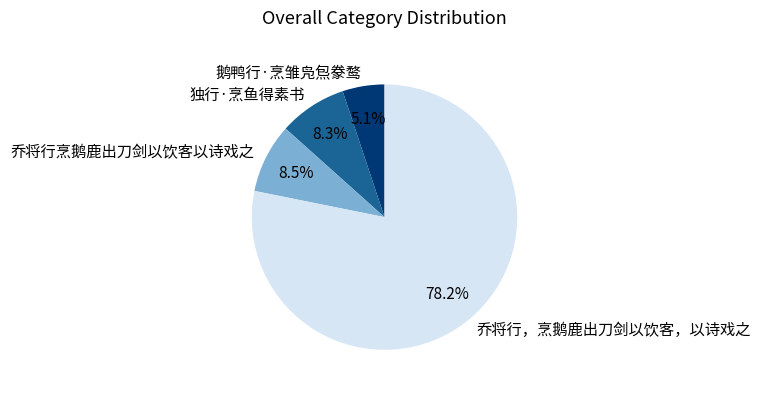

Which has a higher value, 鹅鸭行·烹雏凫炰豢鹜 or 乔将行烹鹅鹿出刀剑以饮客以诗戏之?

乔将行烹鹅鹿出刀剑以饮客以诗戏之